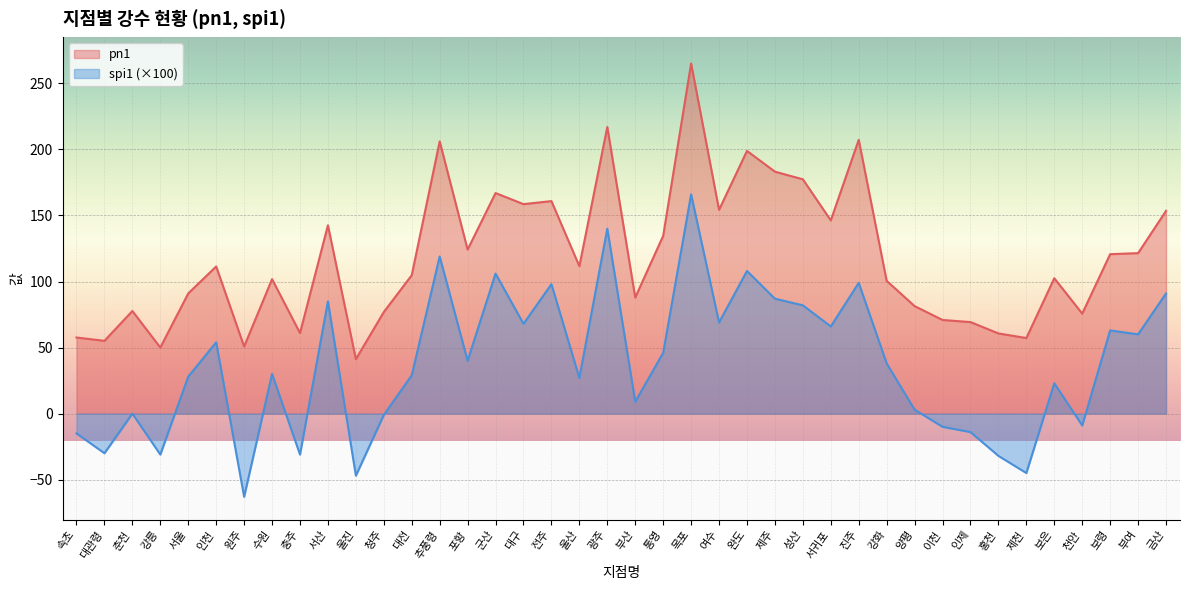

At which category is the sum across all series the highest?

목포